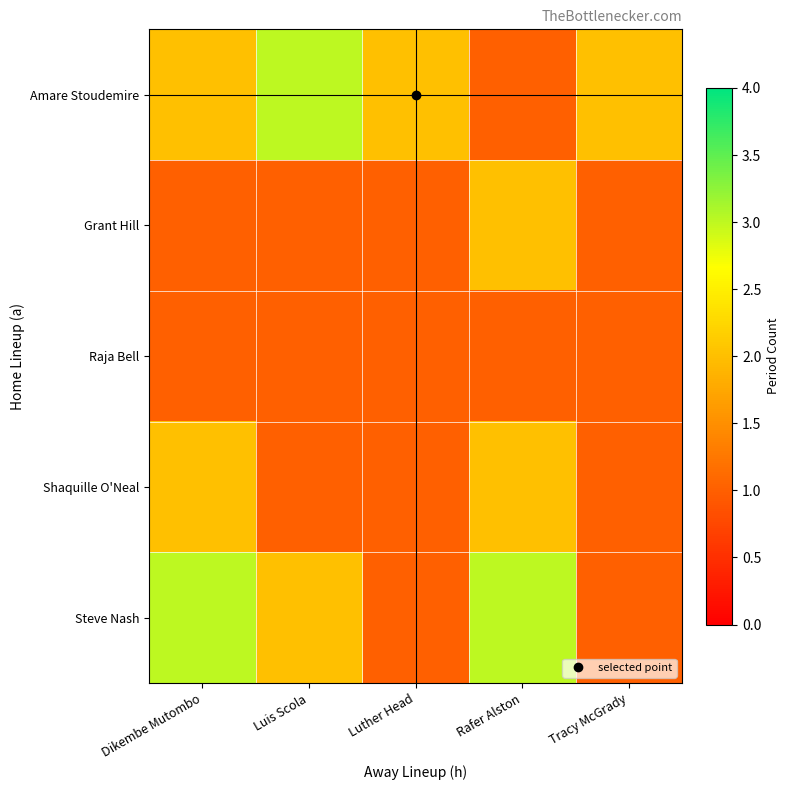

Count the number of data series in this chart.

5